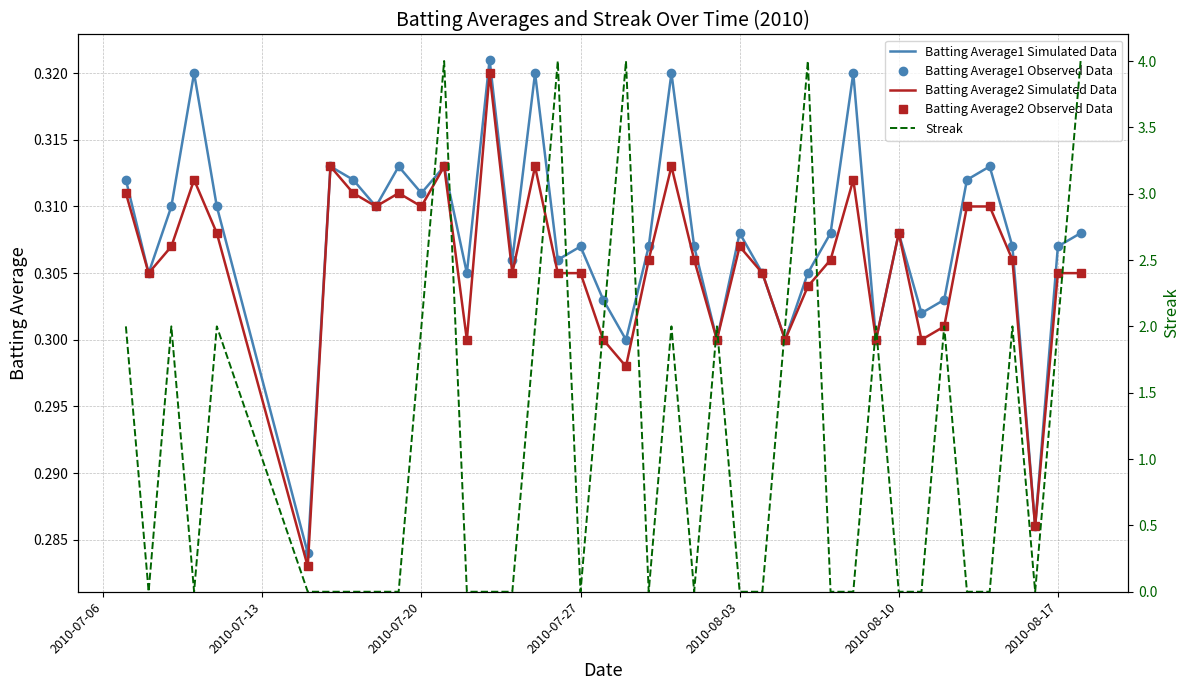

True or false: Batting Average1 Simulated Data and Batting Average1 Observed Data cross at least once.

False